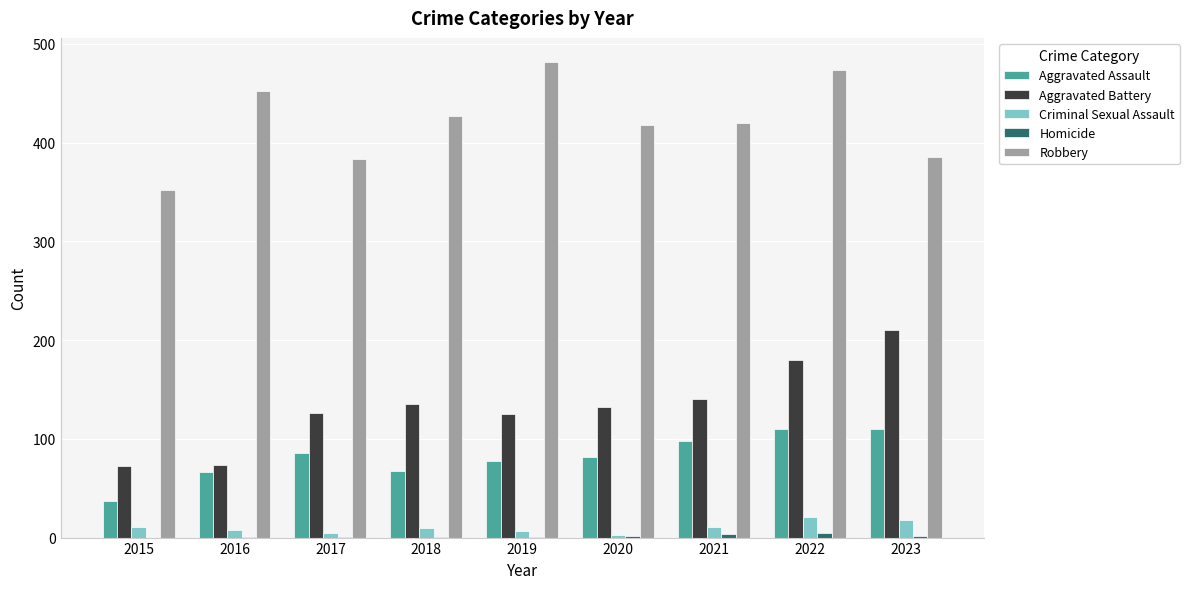

Read the Aggravated Assault value at 2015.

37